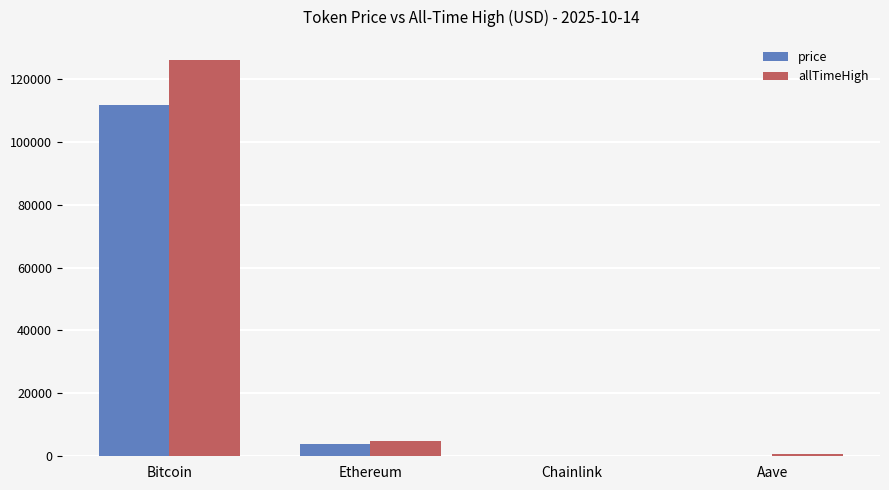

Between Bitcoin and Ethereum, which series saw the biggest shift?

allTimeHigh